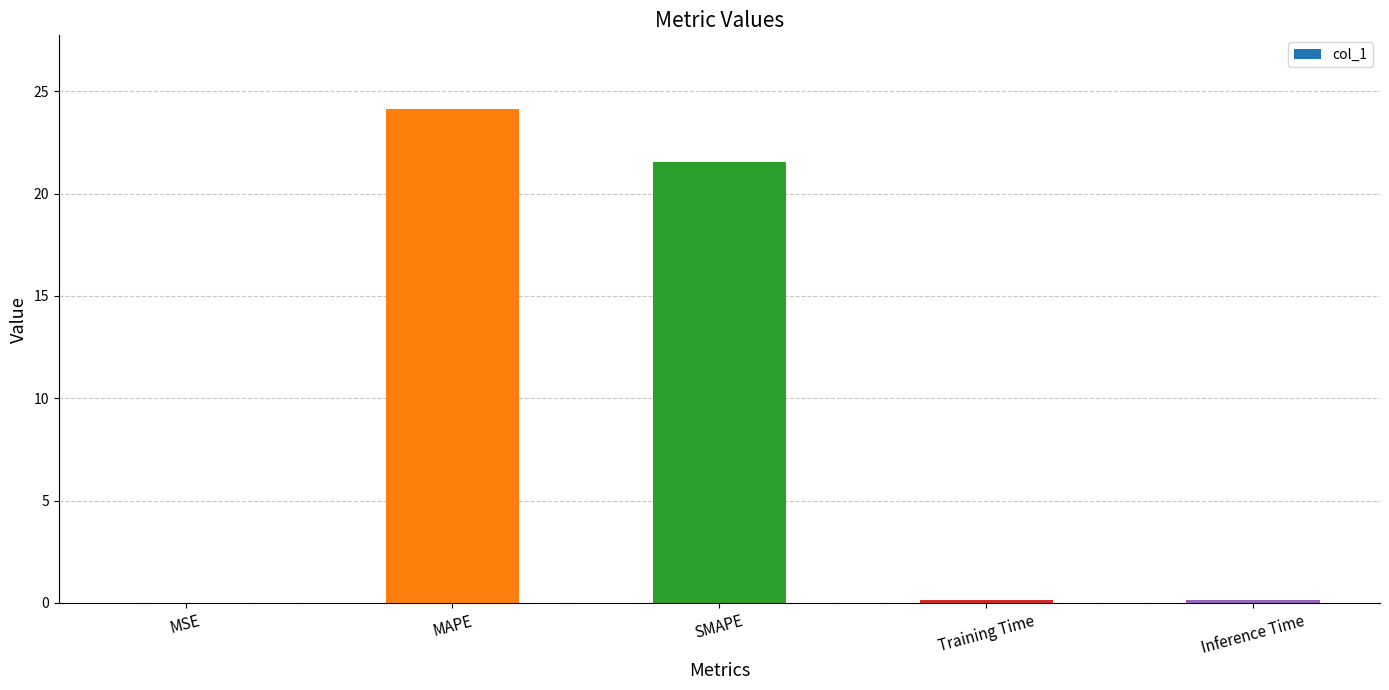

Between Inference Time and MAPE, which is larger?

MAPE